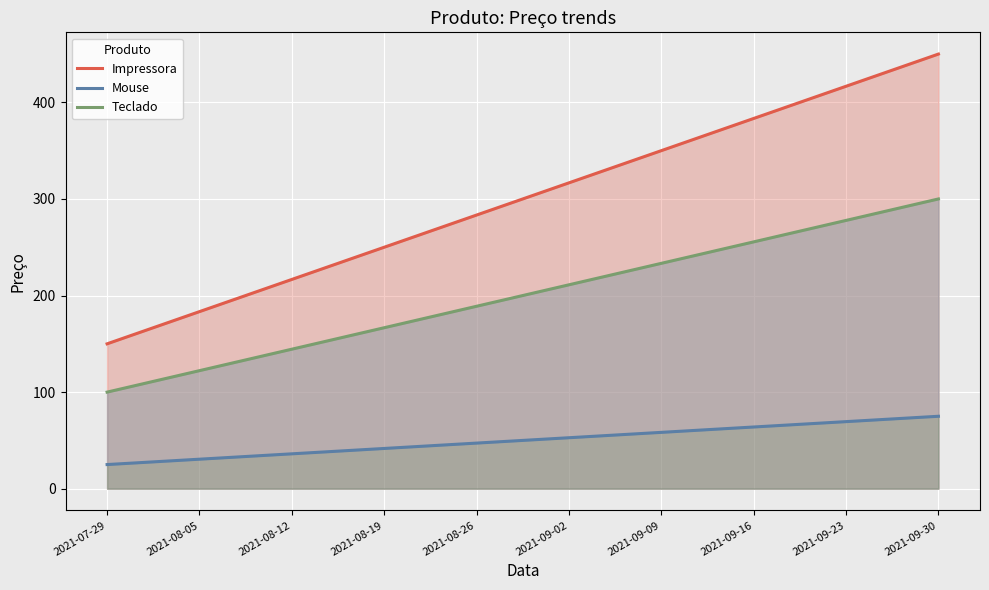

The value of Teclado at 2021-08-05 is 185.7. True or false?

False